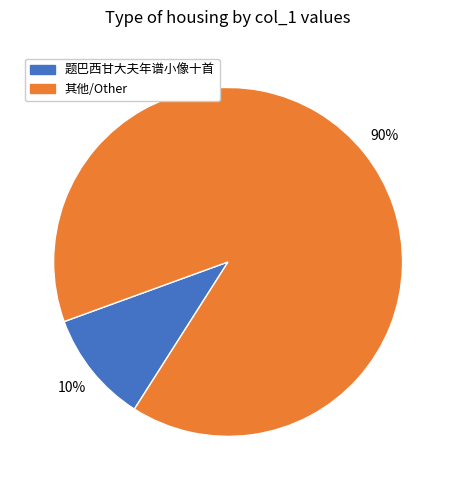

Is there any slice that represents more than half of the pie?

Yes